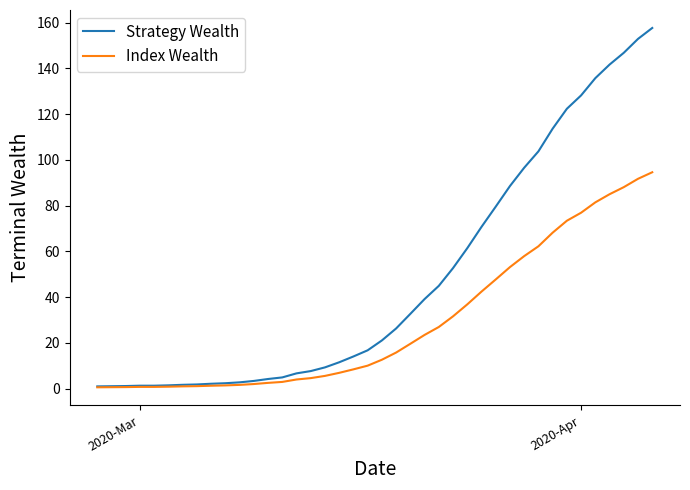

How many lines are shown in the chart?

2